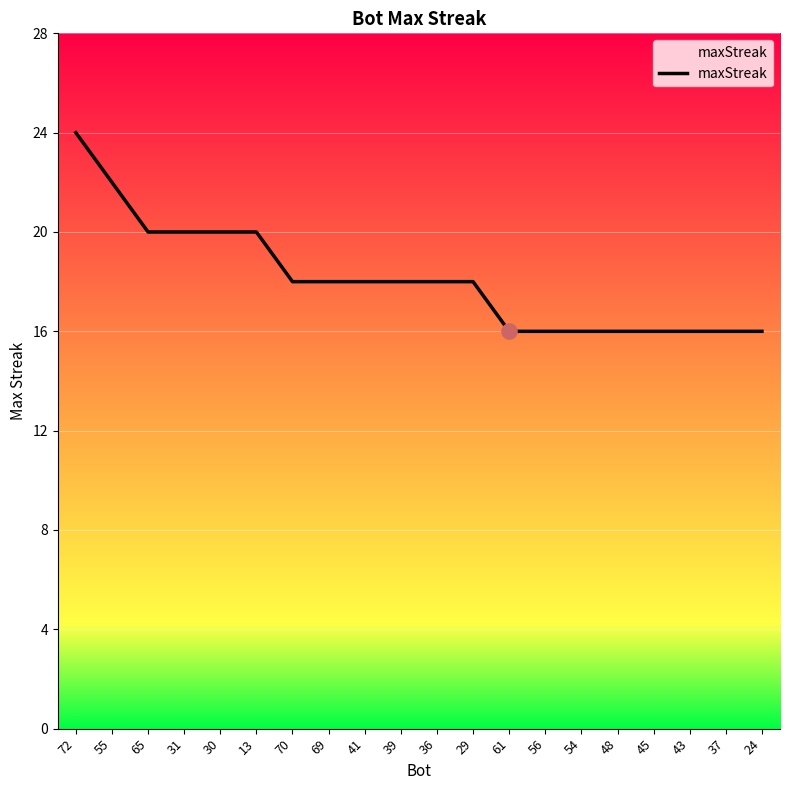

What is the ratio of the value at 61 to the value at 48?

1.0